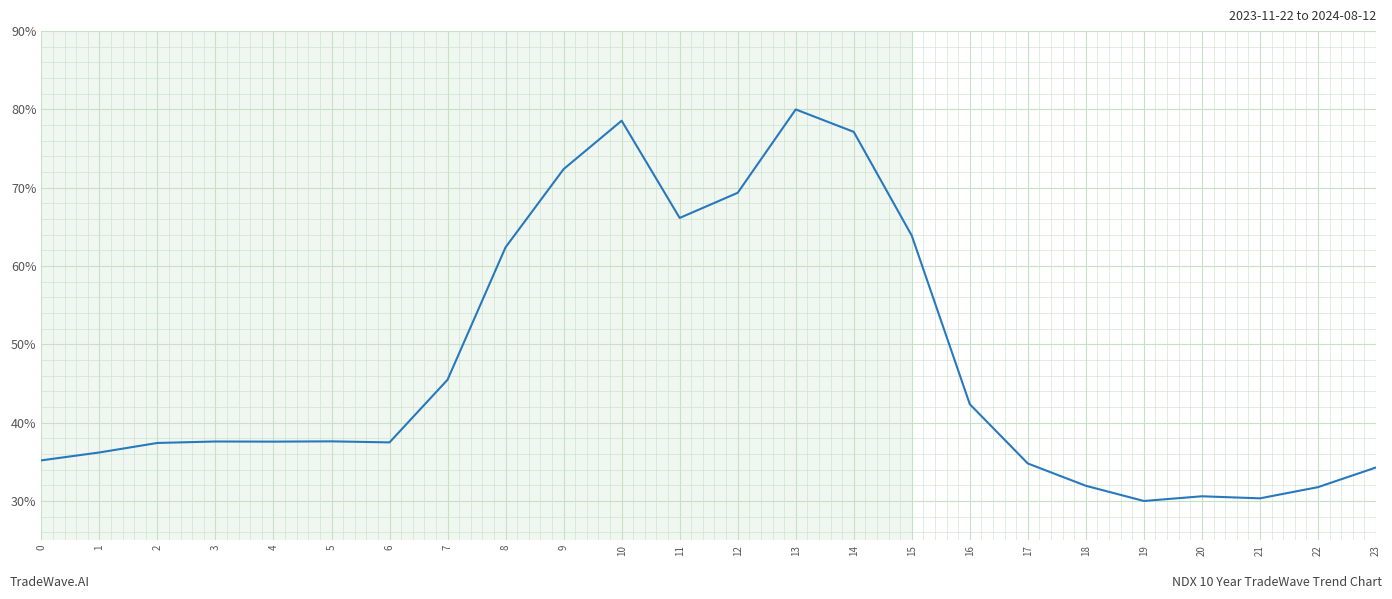

What is the minimum value shown in the chart?

30.0